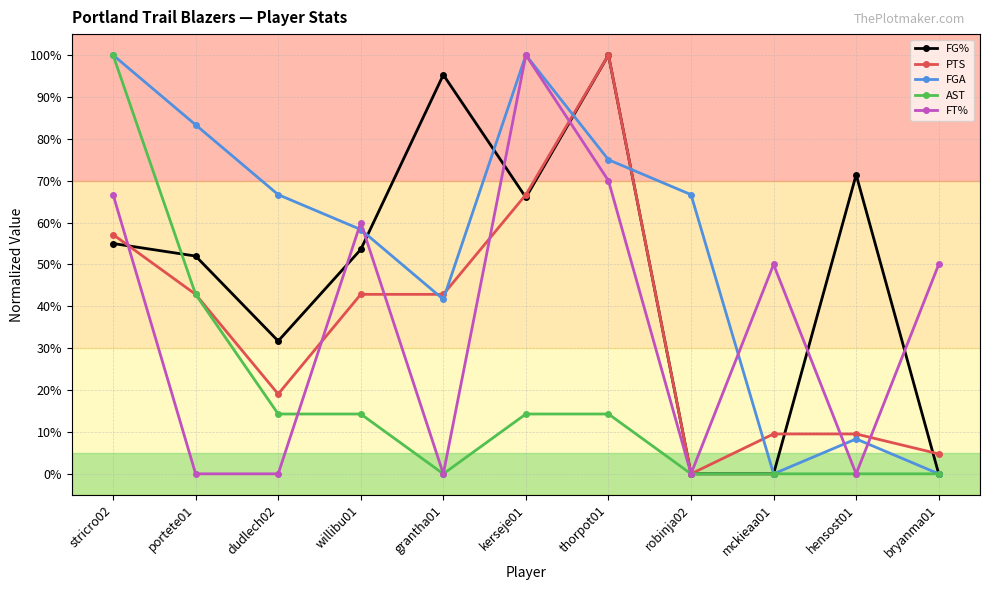

Which series has the largest total across all categories?

FGA